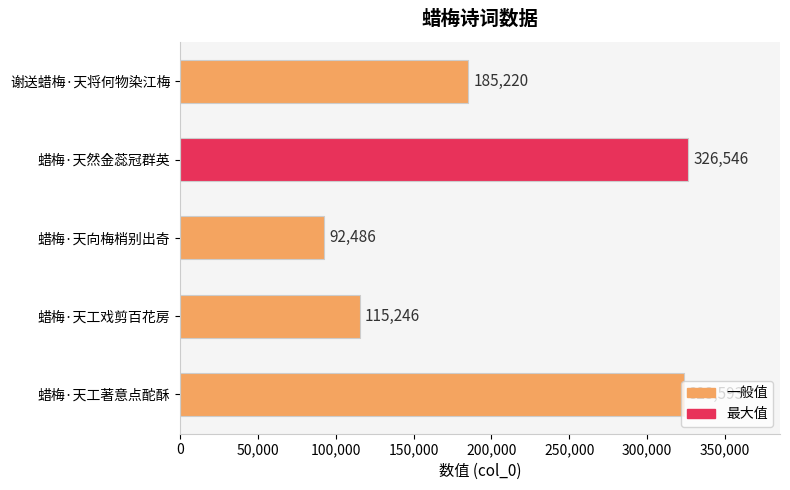

True or false: the data shows 326546 at 蜡梅·天然金蕊冠群英.

True